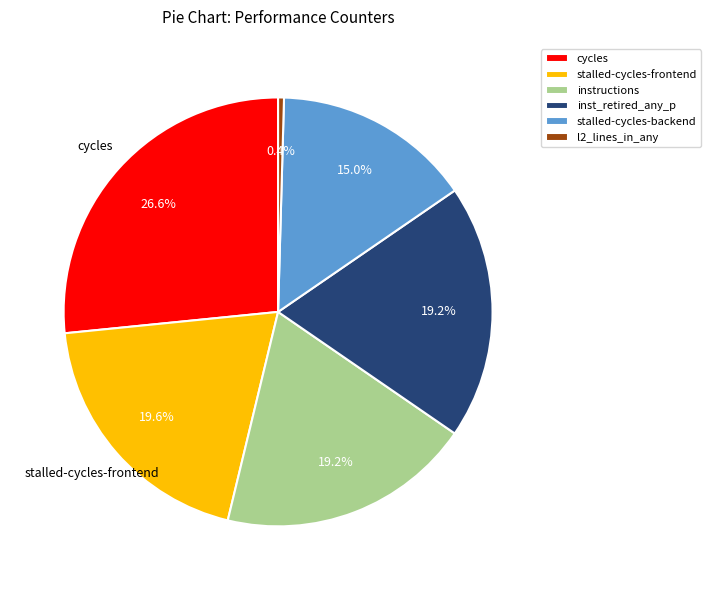

Is there any slice that represents more than half of the pie?

No